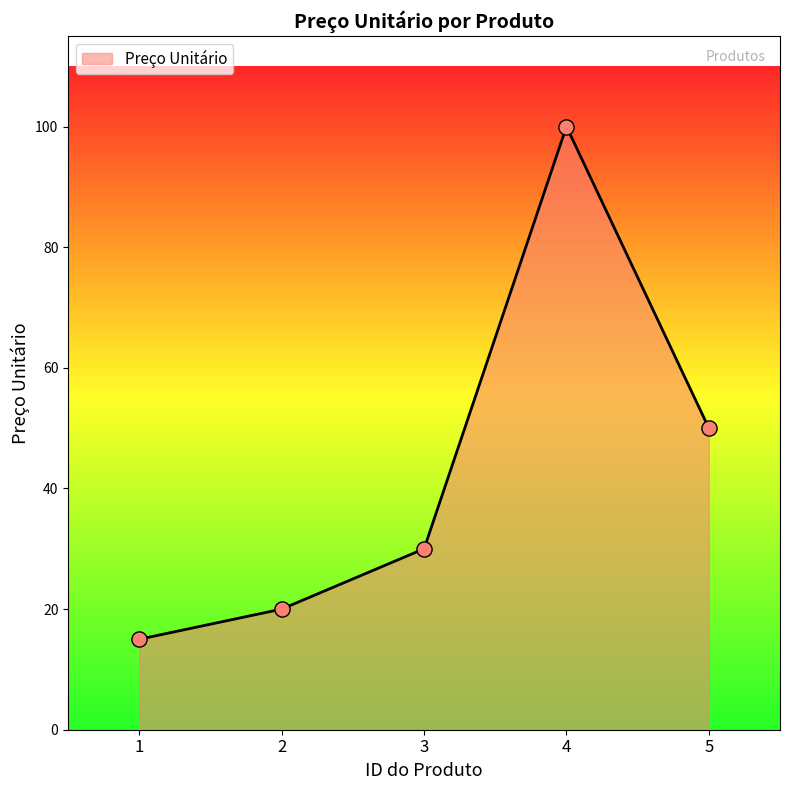

Between 1 and 4, which is larger?

4